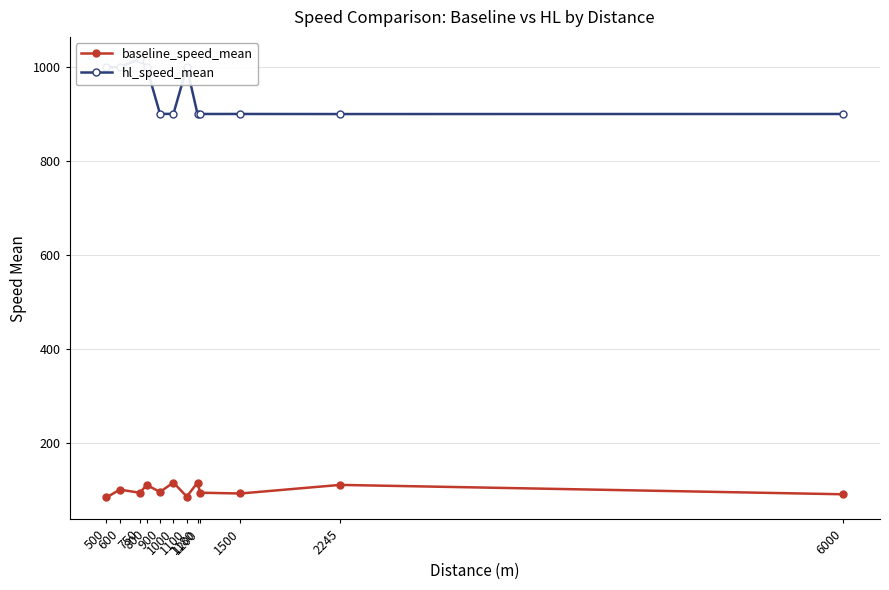

The value of baseline_speed_mean at 900 is 95.0. True or false?

True